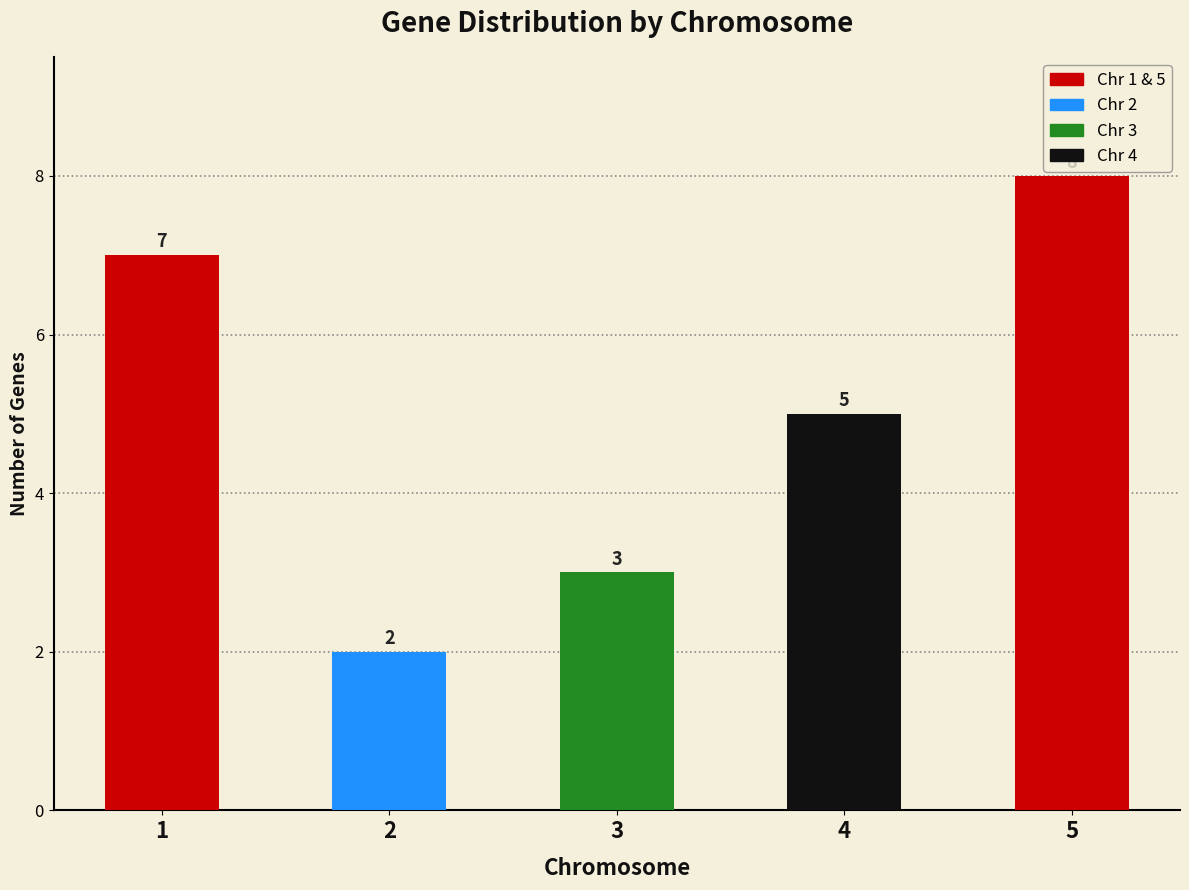

Reading right to left, what are all the values shown in this chart?

5=8	4=5	3=3	2=2	1=7